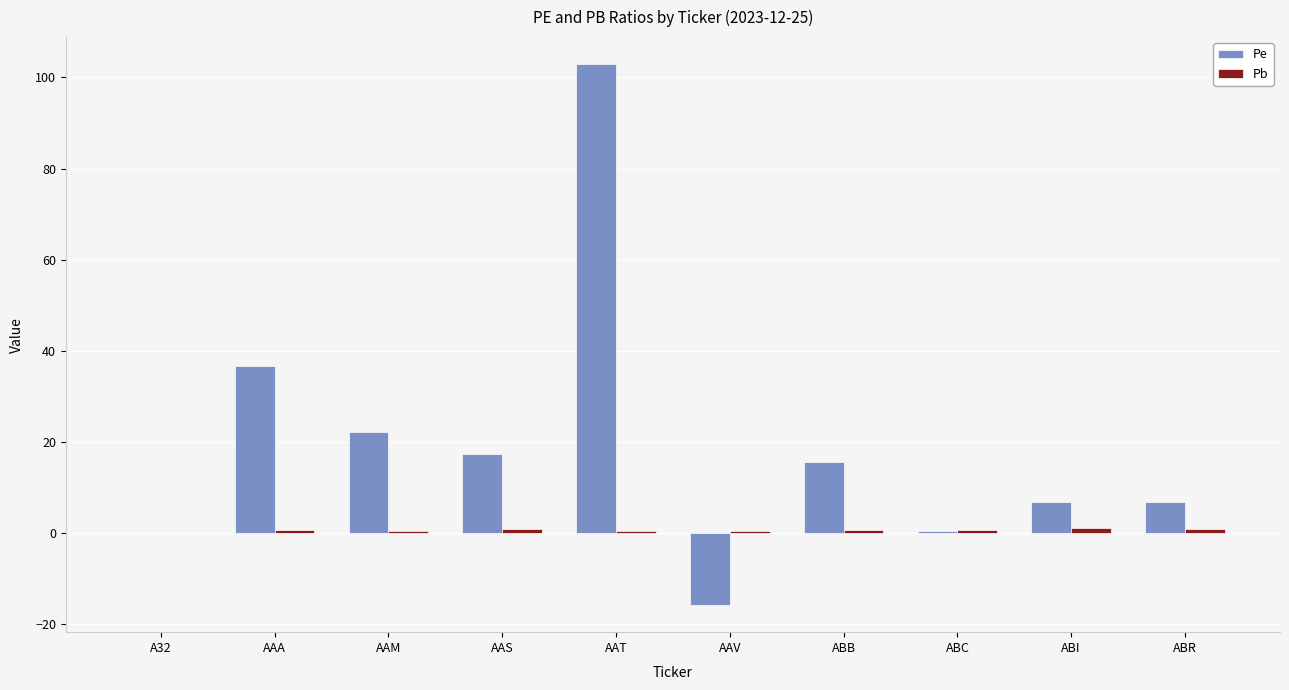

Between AAT and ABB, which series saw the biggest shift?

Pe